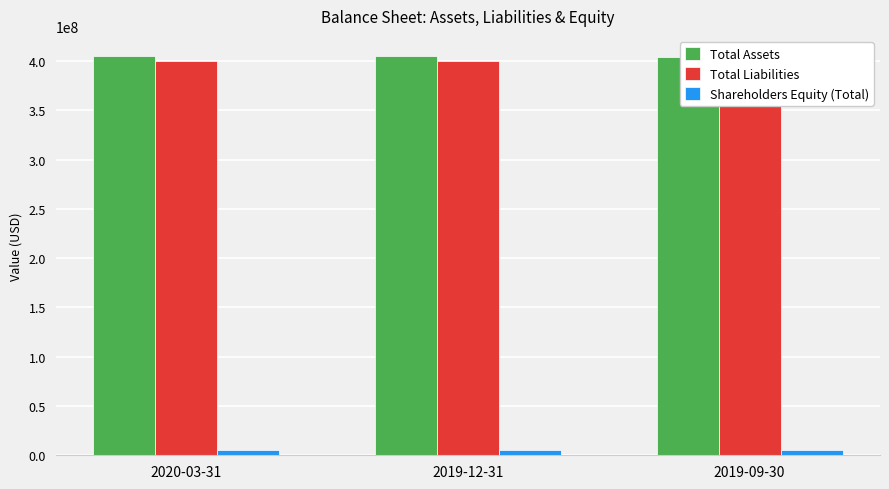

Does the chart contain stacked bars?

No